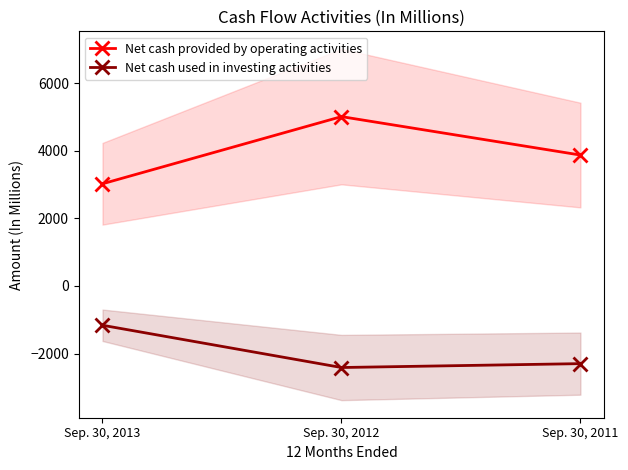

What is the sum of the Net cash used in investing activities values at Sep. 30, 2012 and Sep. 30, 2013?

-3578